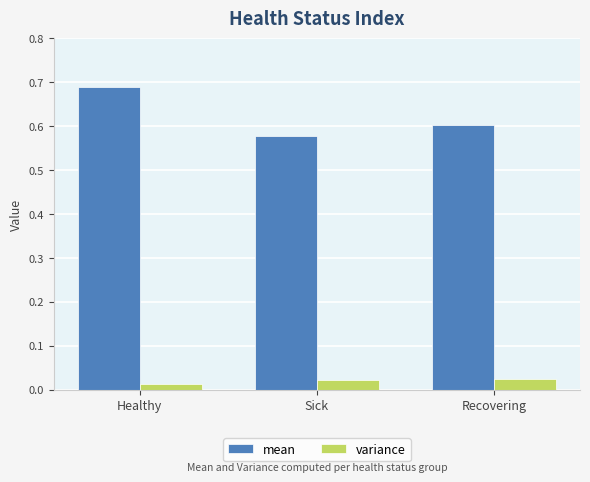

Does the chart contain any negative values?

No